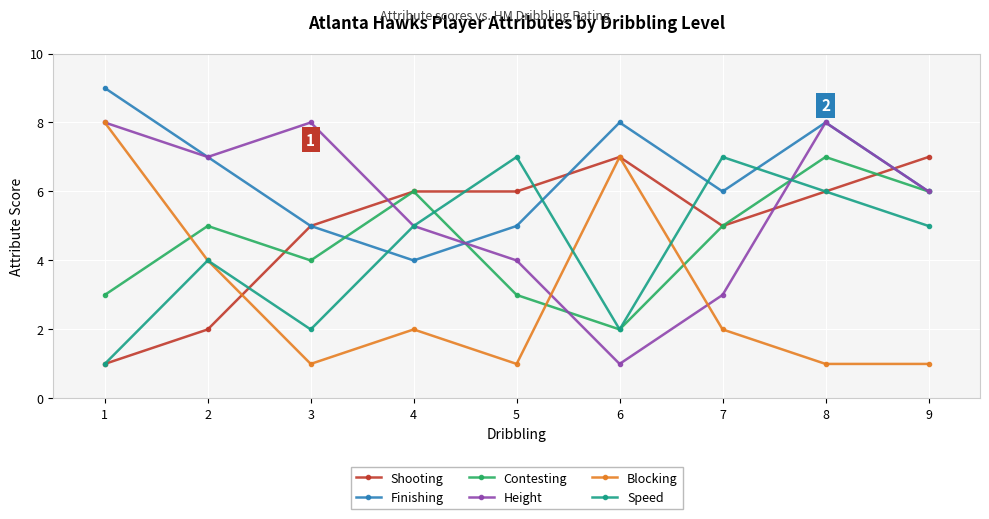

What value does the Blocking series have at 4?

2